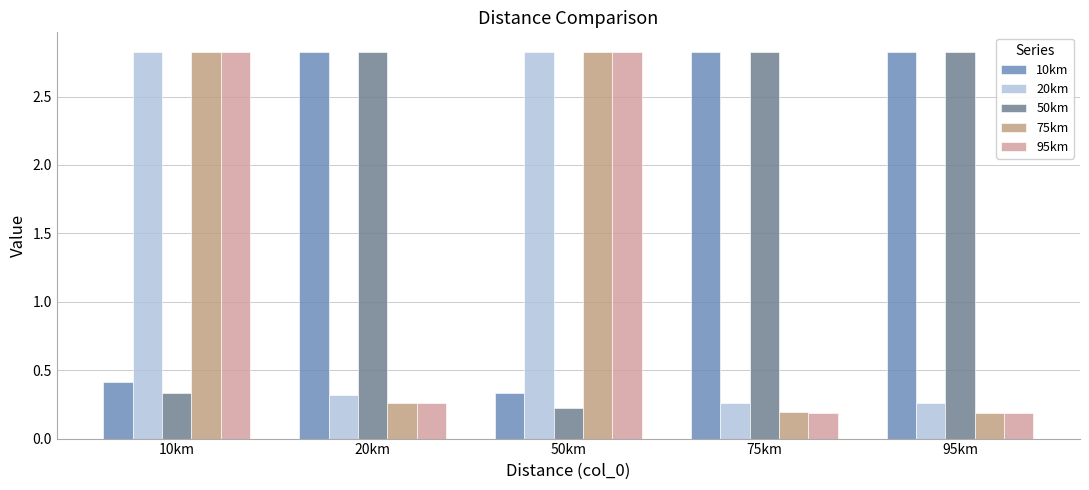

The 50km series shows 4.6 at 20km. True or false?

False